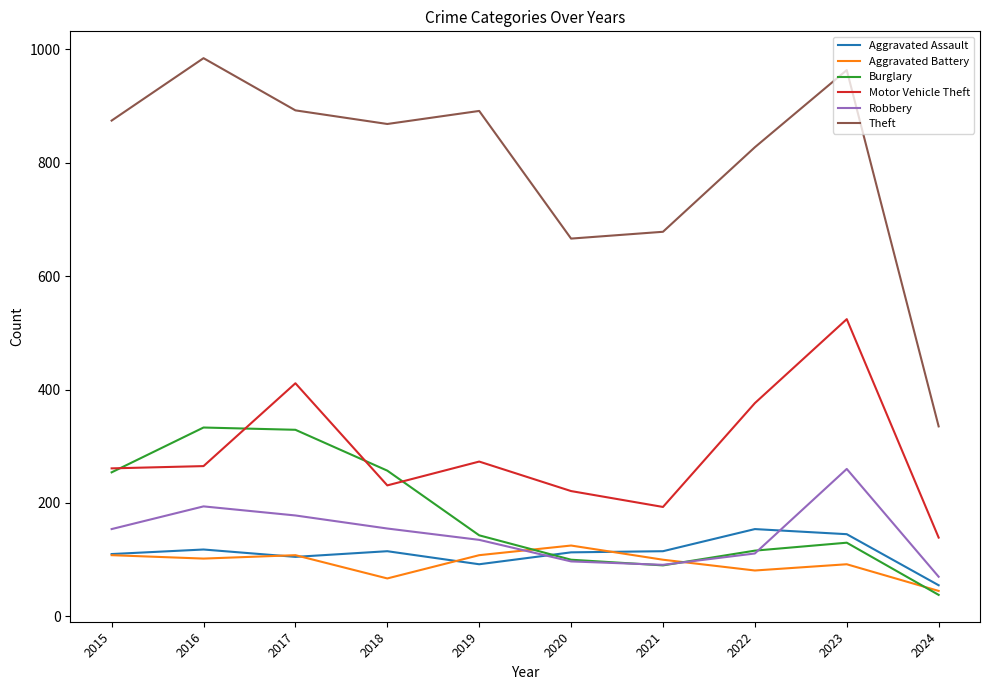

What is the total value across all series at 2016?

1996